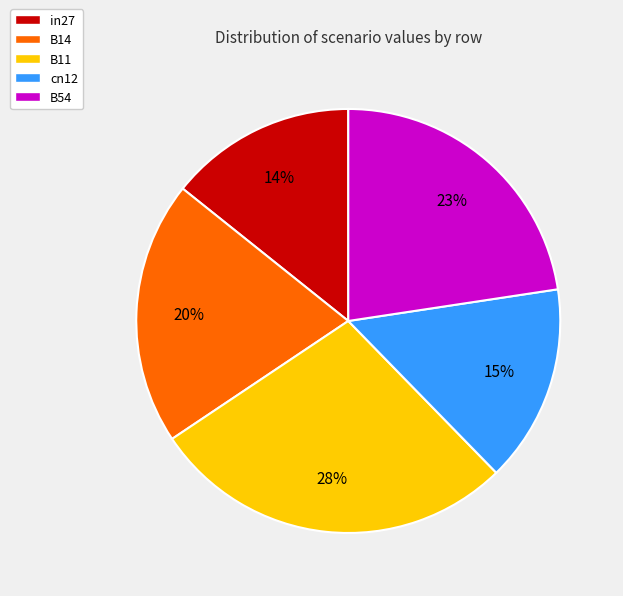

Rank the categories by value from lowest to highest.

in27, cn12, B14, B54, B11